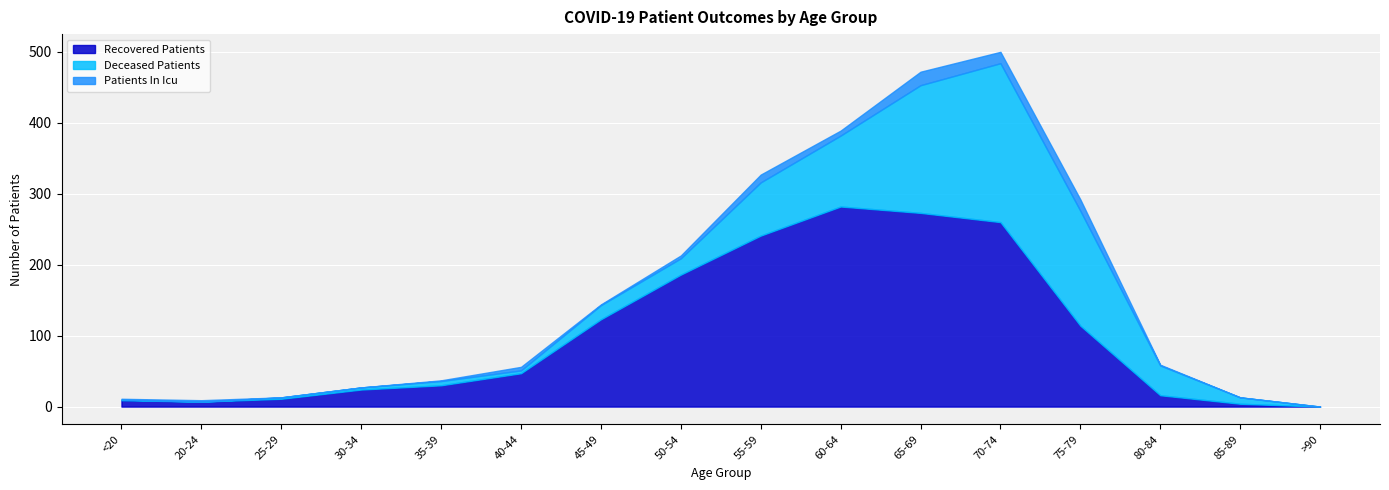

Which series ends up on top after the final intersection of patients_in_icu and deceased_patients?

deceased_patients